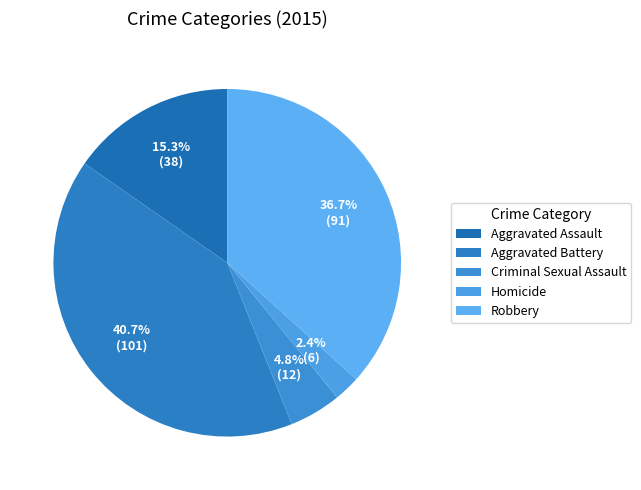

Which slice is the largest?

Aggravated Battery